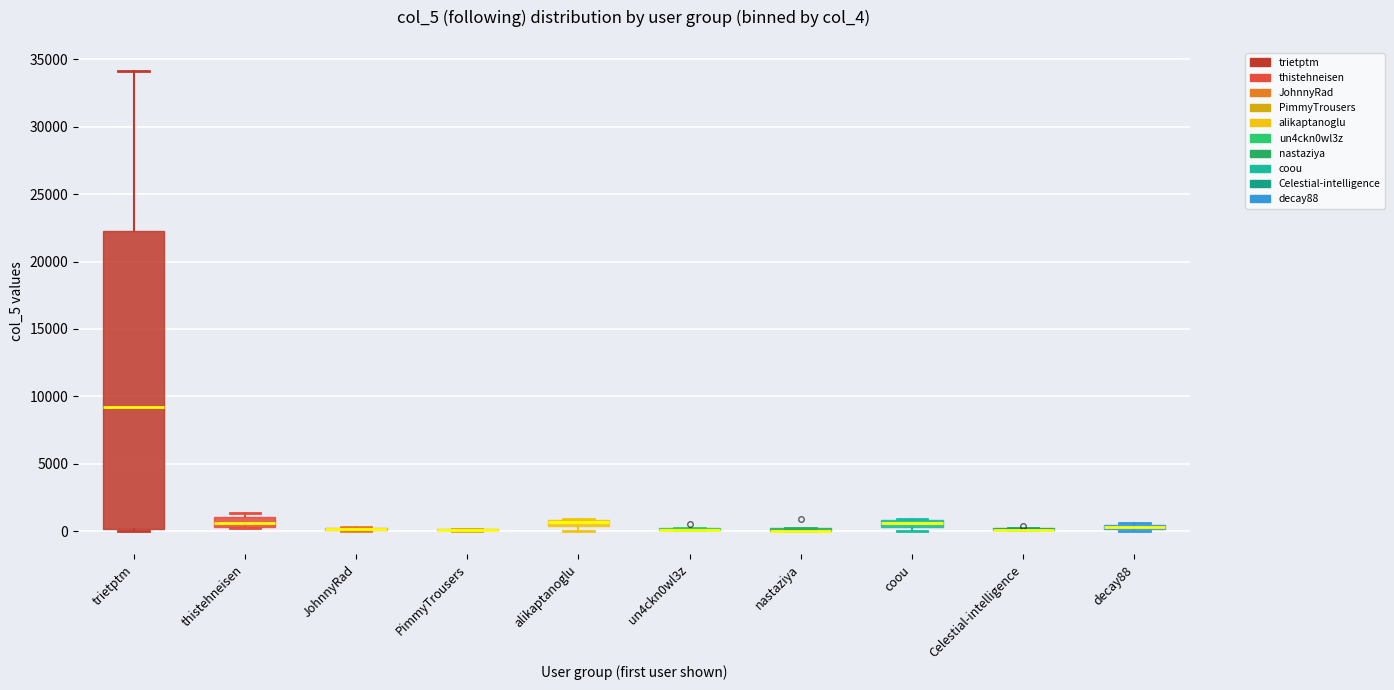

Which box is the tallest, from its lower edge to its upper edge?

trietptm